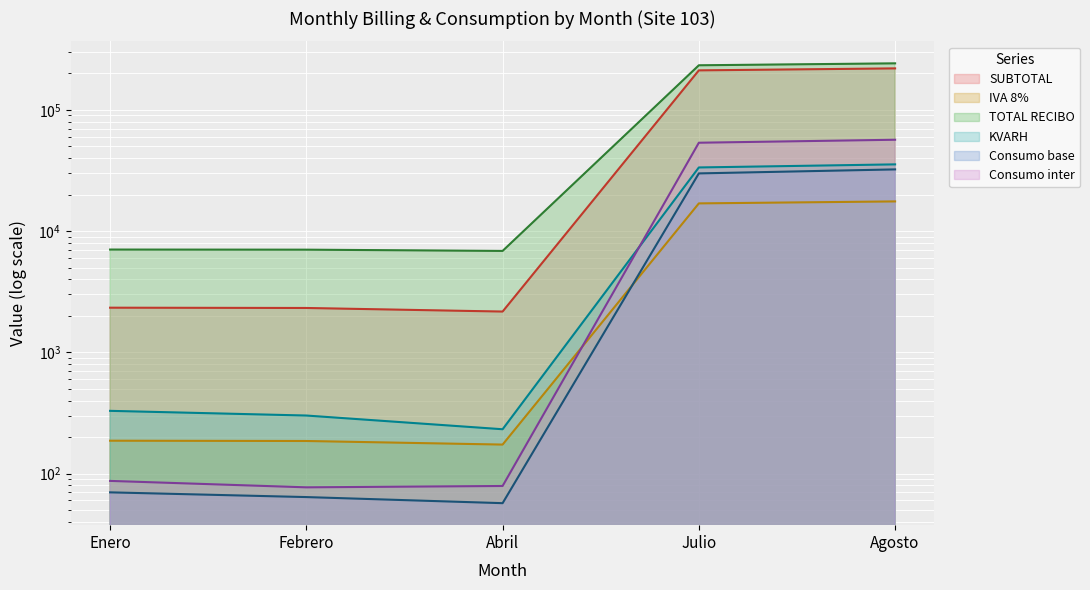

List the labels in order of SUBTOTAL value, largest first.

Agosto, Julio, Enero, Febrero, Abril